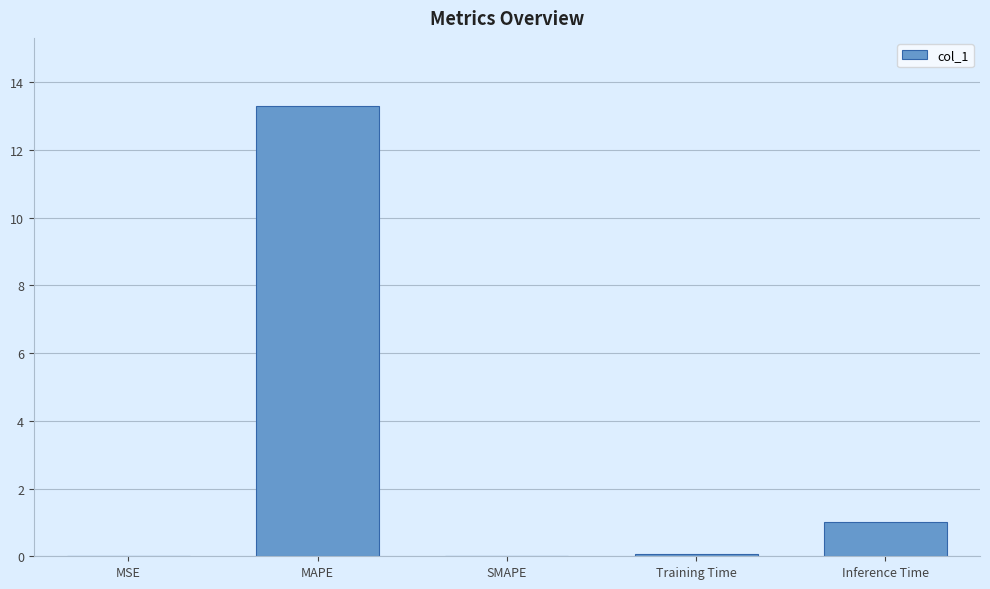

What is the maximum value shown in the chart?

13.3